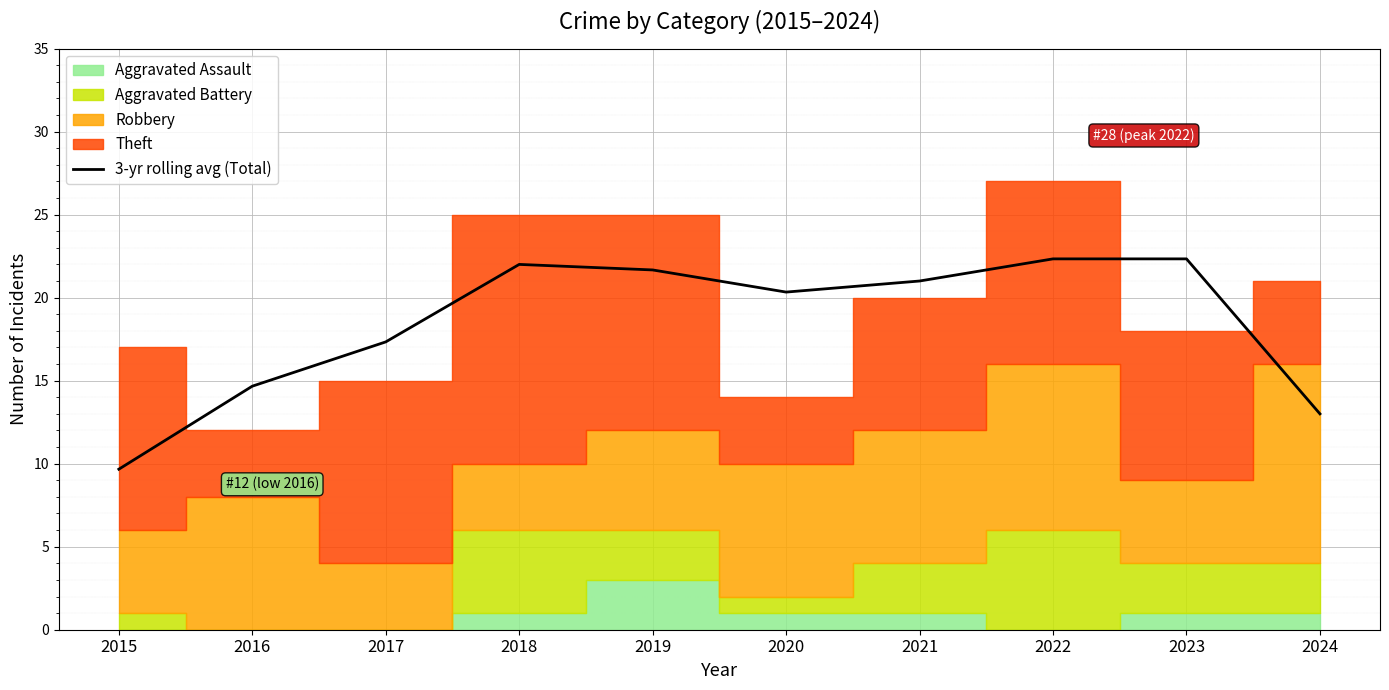

Reading left to right, transcribe all the data shown in this chart.

2015=9.7	2016=14.7	2017=17.3	2018=22.0	2019=21.7	2020=20.3	2021=21.0	2022=22.3	2023=22.3	2024=13.0